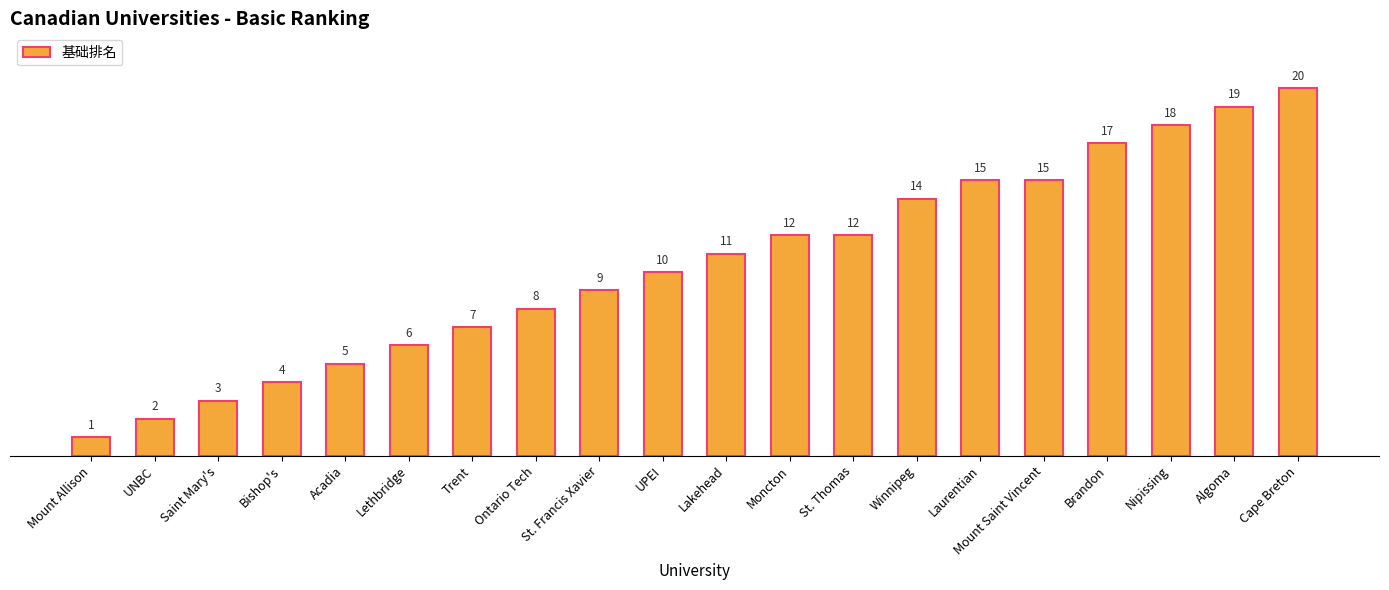

Reading right to left, transcribe all the data shown in this chart.

Cape Breton=20	Algoma=19	Nipissing=18	Brandon=17	Mount Saint Vincent=15	Laurentian=15	Winnipeg=14	St. Thomas=12	Moncton=12	Lakehead=11	UPEI=10	St. Francis Xavier=9	Ontario Tech=8	Trent=7	Lethbridge=6	Acadia=5	Bishop's=4	Saint Mary's=3	UNBC=2	Mount Allison=1